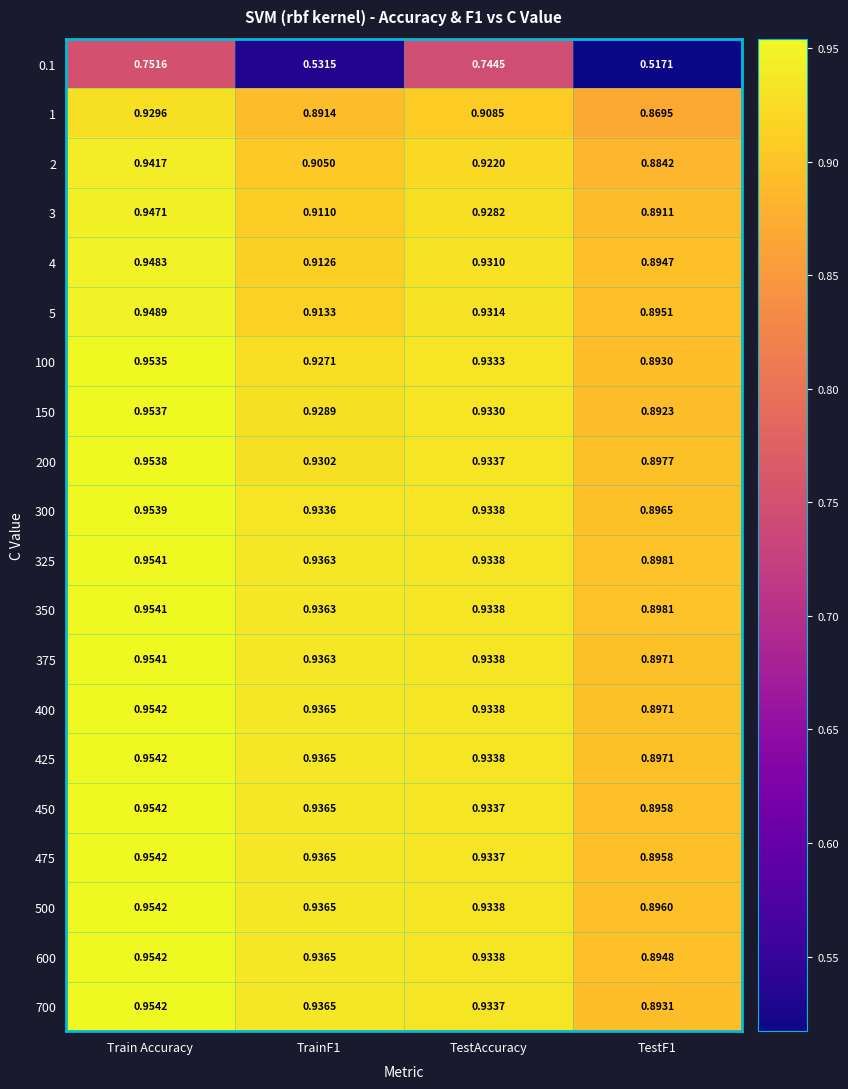

At which category is the sum across all series the highest?

Train Accuracy